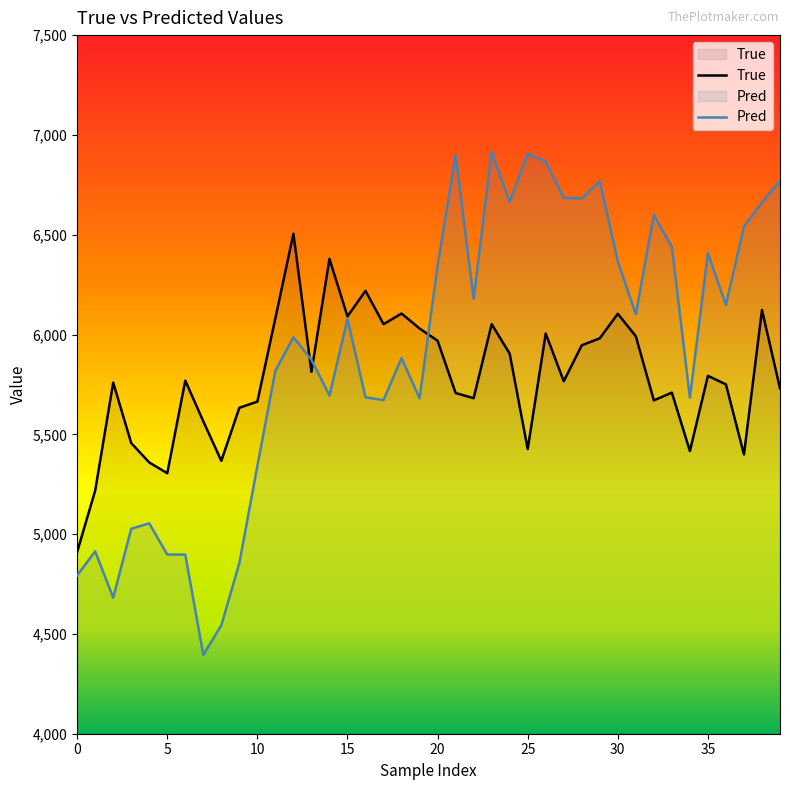

What are all the series names shown in the legend?

True, Pred